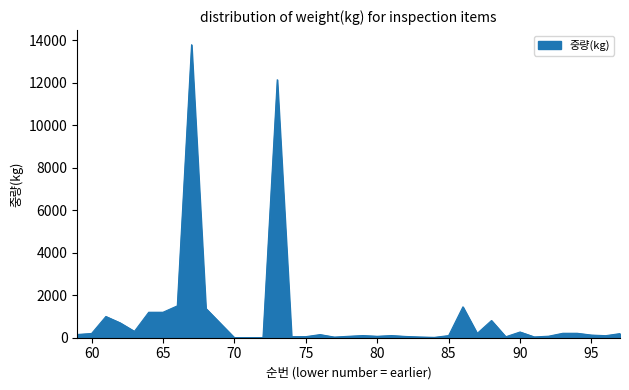

What is the greatest value displayed?

13798.4